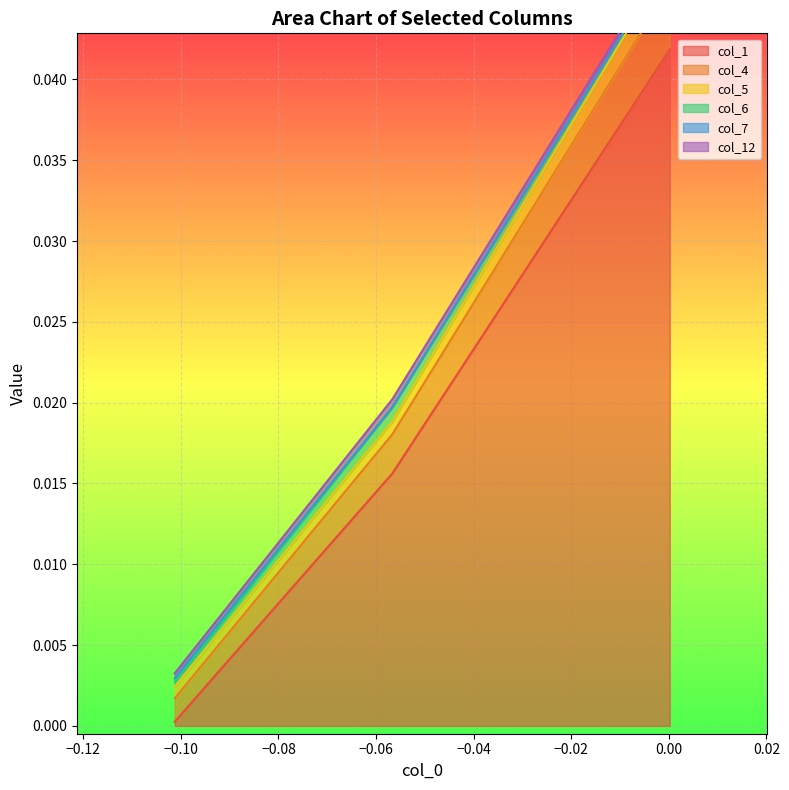

What are all the series names shown in the legend?

col_1, col_4, col_5, col_6, col_7, col_12